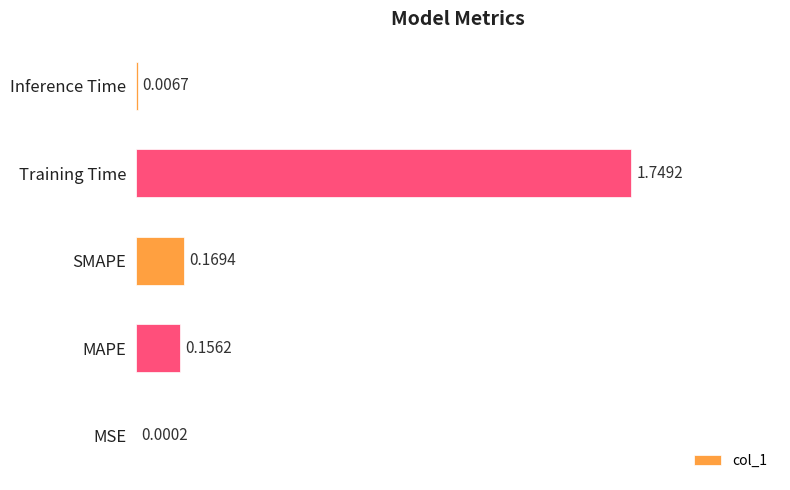

What is the sum of all values?

2.1